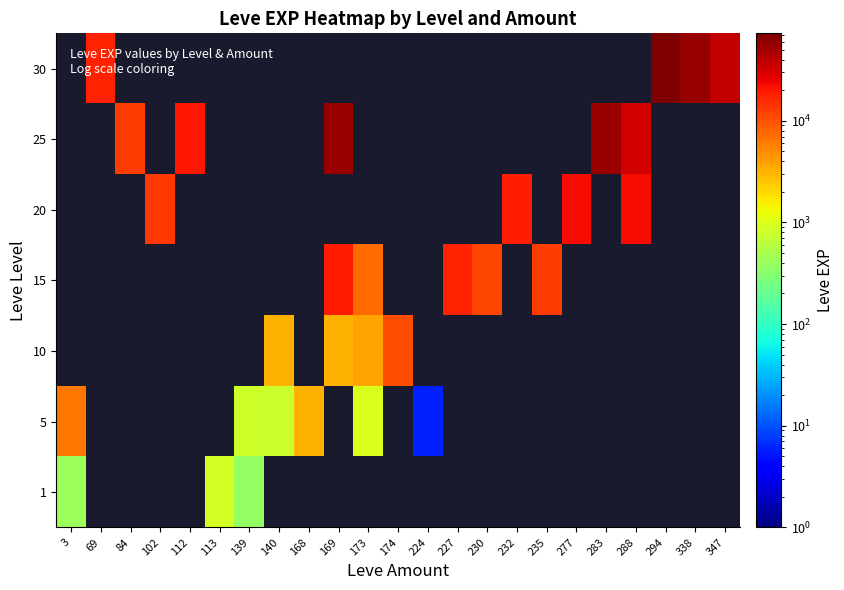

List the series in order of their overall mean, highest first.

1, 5, 10, 15, 20, 25, 30